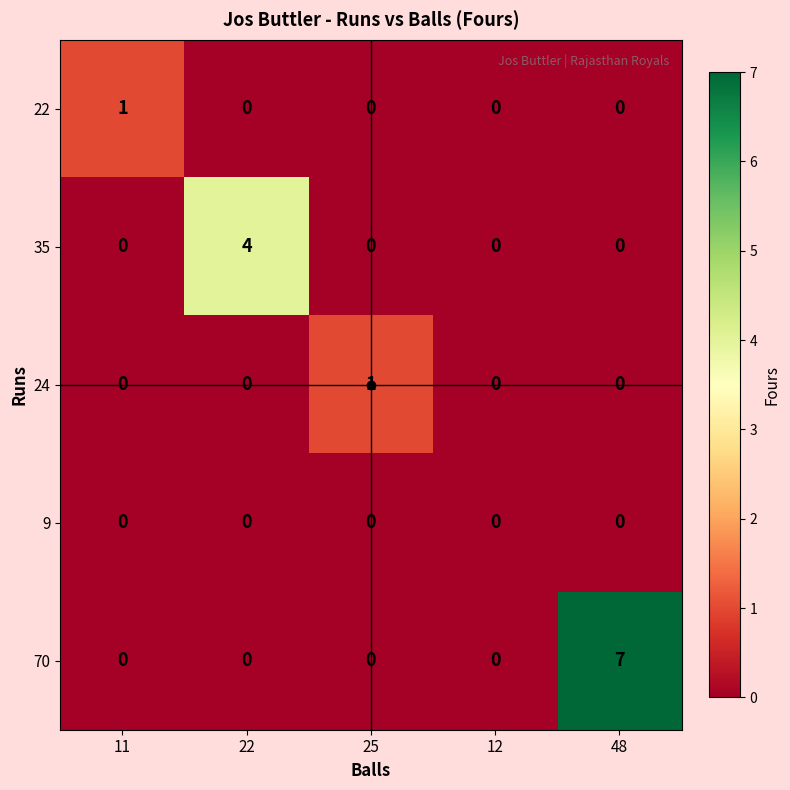

What is the greatest value displayed?

7